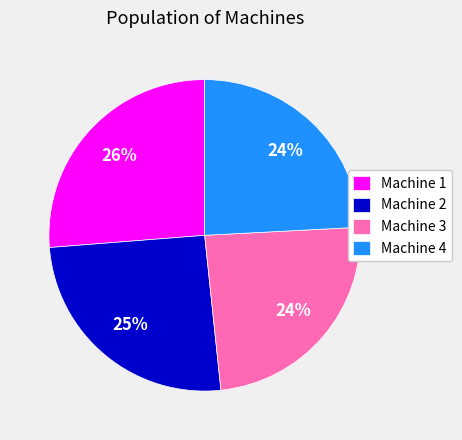

To the nearest percent, what is the difference between the largest and smallest slice percentages?

2%